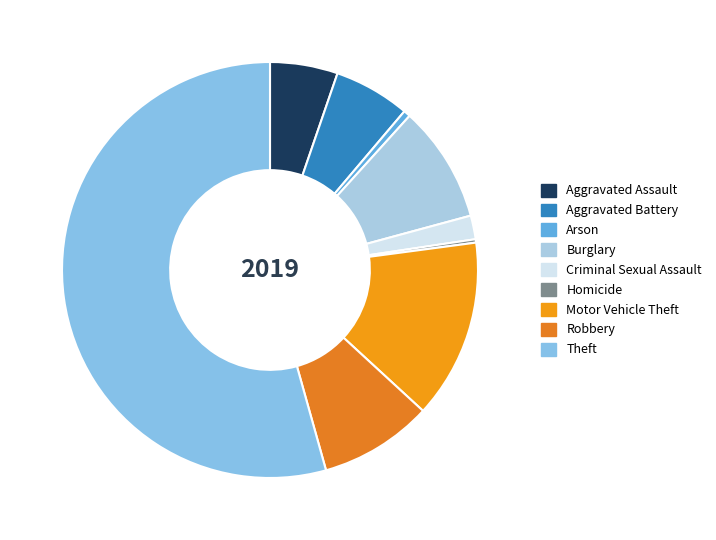

Is there a majority slice in this chart?

Yes